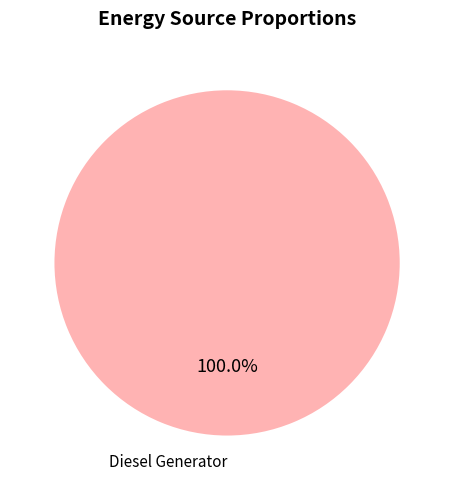

Is there any slice that represents more than half of the pie?

Yes